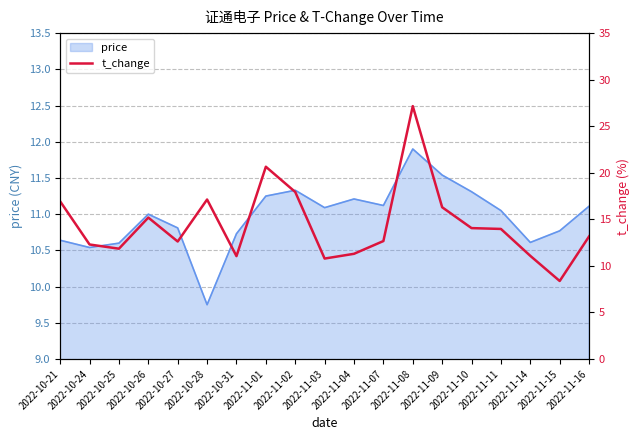

What is the maximum value for price?

11.9